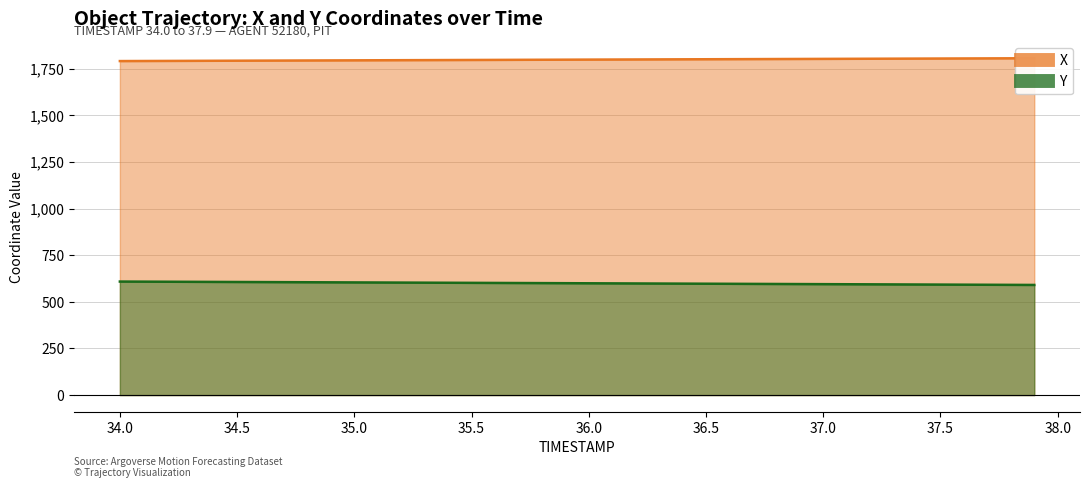

Reading right to left, what are all the values shown in this chart?

X: 1805.4	1805.0	1804.6	1804.3	1803.9	1803.5	1803.1	1802.7	1802.3	1802.0	1801.6	1801.2	1800.8	1800.4	1800.0	1799.7	1799.3	1798.9	1798.5	1798.1	1797.7	1797.3	1796.9	1796.5	1796.2	1795.8	1795.4	1795.0	1794.6	1794.2	1793.8	1793.4	1793.0	1792.6	1792.2	1791.8	1791.4	1791.0	1790.6	1790.2
Y: 590.4	590.8	591.3	591.8	592.2	592.7	593.2	593.7	594.1	594.6	595.1	595.5	596.0	596.5	596.9	597.4	597.9	598.3	598.8	599.3	599.7	600.2	600.7	601.1	601.6	602.1	602.5	603.0	603.4	603.9	604.4	604.8	605.3	605.7	606.2	606.7	607.1	607.6	608.0	608.5